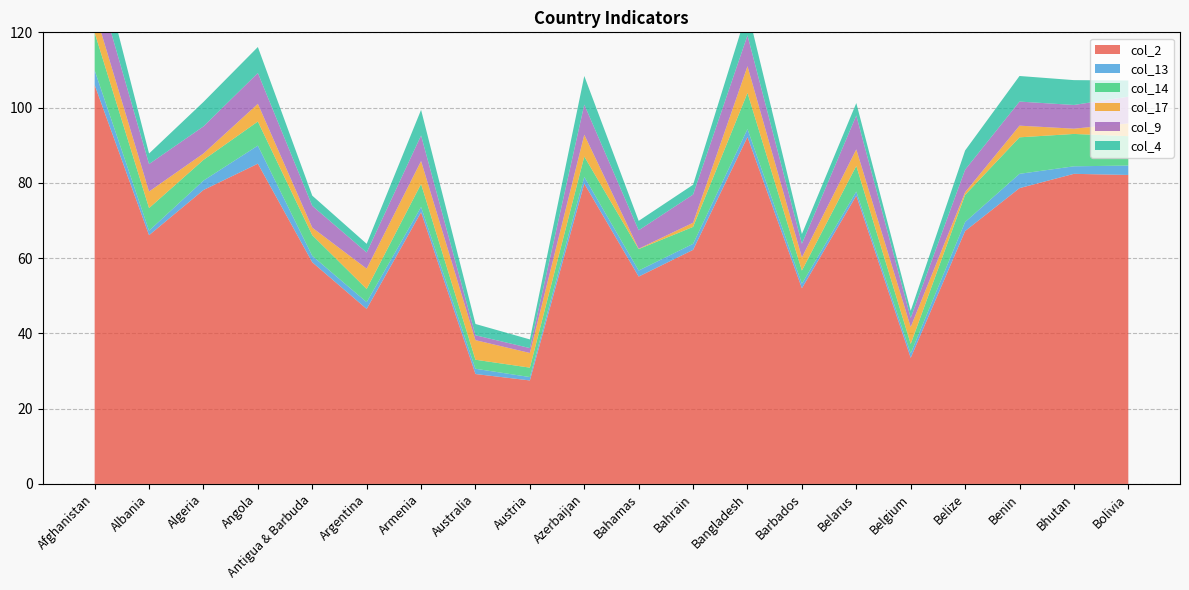

Reading left to right, transcribe all the data shown in this chart.

col_2: Afghanistan=106.0	Albania=66.1	Algeria=78.1	Angola=85.1	Antigua & Barbuda=58.9	Argentina=46.5	Armenia=72.2	Australia=29.2	Austria=27.5	Azerbaijan=79.8	Bahamas=55.1	Bahrain=62.2	Bangladesh=92.2	Barbados=52.0	Belarus=76.6	Belgium=33.5	Belize=67.2	Benin=78.6	Bhutan=82.4	Bolivia=82.1
col_13: Afghanistan=3.9	Albania=1.2	Algeria=2.5	Angola=4.8	Antigua & Barbuda=1.7	Argentina=1.8	Armenia=1.4	Australia=1.4	Austria=0.9	Azerbaijan=1.8	Bahamas=1.6	Bahrain=1.6	Bangladesh=2.1	Barbados=1.2	Belarus=1.1	Belgium=1.2	Belize=2.4	Benin=3.8	Bhutan=2.0	Bolivia=2.5
col_14: Afghanistan=10.0	Albania=6.0	Algeria=5.5	Angola=6.4	Antigua & Barbuda=5.5	Argentina=3.5	Armenia=6.1	Australia=2.4	Austria=2.5	Azerbaijan=5.4	Bahamas=5.7	Bahrain=4.5	Bangladesh=9.6	Barbados=3.5	Belarus=6.8	Belgium=2.5	Belize=7.2	Benin=9.7	Bhutan=8.6	Bolivia=7.8
col_17: Afghanistan=5.8	Albania=4.4	Algeria=1.7	Angola=4.7	Antigua & Barbuda=2.0	Argentina=5.4	Armenia=6.1	Australia=5.2	Austria=3.9	Azerbaijan=5.8	Bahamas=0.1	Bahrain=1.1	Bangladesh=7.1	Barbados=3.5	Belarus=4.4	Belgium=4.5	Belize=0.7	Benin=3.1	Bhutan=1.4	Bolivia=3.4
col_9: Afghanistan=9.5	Albania=7.3	Algeria=7.2	Angola=8.2	Antigua & Barbuda=5.8	Argentina=4.3	Armenia=6.8	Australia=1.3	Austria=1.3	Azerbaijan=8.0	Bahamas=4.9	Bahrain=7.5	Bangladesh=8.2	Barbados=3.6	Belarus=9.0	Belgium=2.4	Belize=6.0	Benin=6.4	Bhutan=6.3	Bolivia=7.1
col_4: Afghanistan=9.0	Albania=2.8	Algeria=6.5	Angola=6.9	Antigua & Barbuda=2.7	Argentina=2.3	Armenia=6.8	Australia=3.0	Austria=2.3	Azerbaijan=7.6	Bahamas=2.5	Bahrain=2.6	Bangladesh=6.8	Barbados=2.6	Belarus=3.3	Belgium=1.9	Belize=5.1	Benin=6.8	Bhutan=6.6	Bolivia=4.3